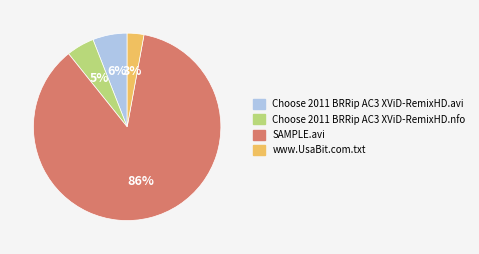

Rank the categories by value from highest to lowest.

SAMPLE.avi, Choose 2011 BRRip AC3 XViD-RemixHD.avi, Choose 2011 BRRip AC3 XViD-RemixHD.nfo, www.UsaBit.com.txt